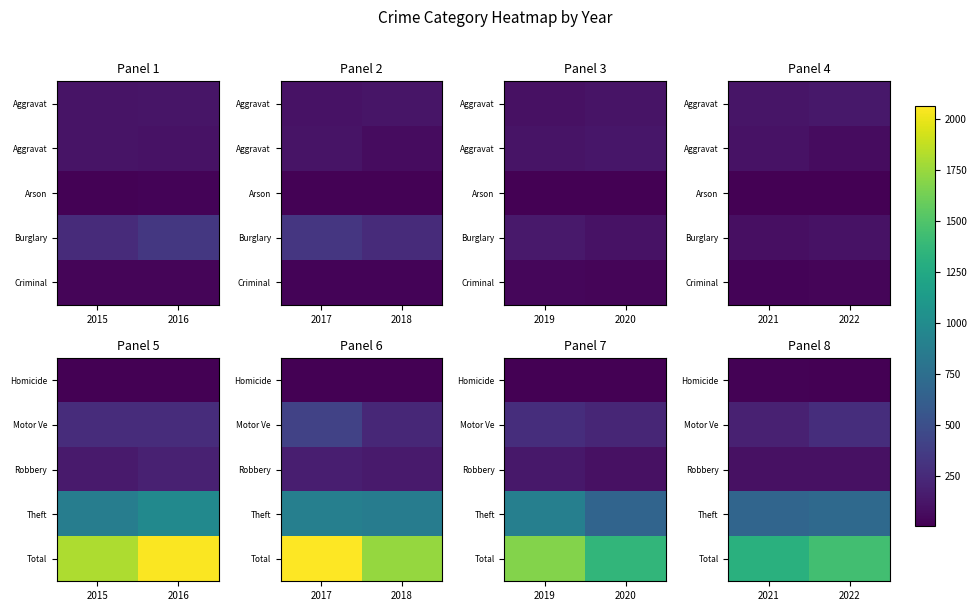

Which series has the largest total across all categories?

Total